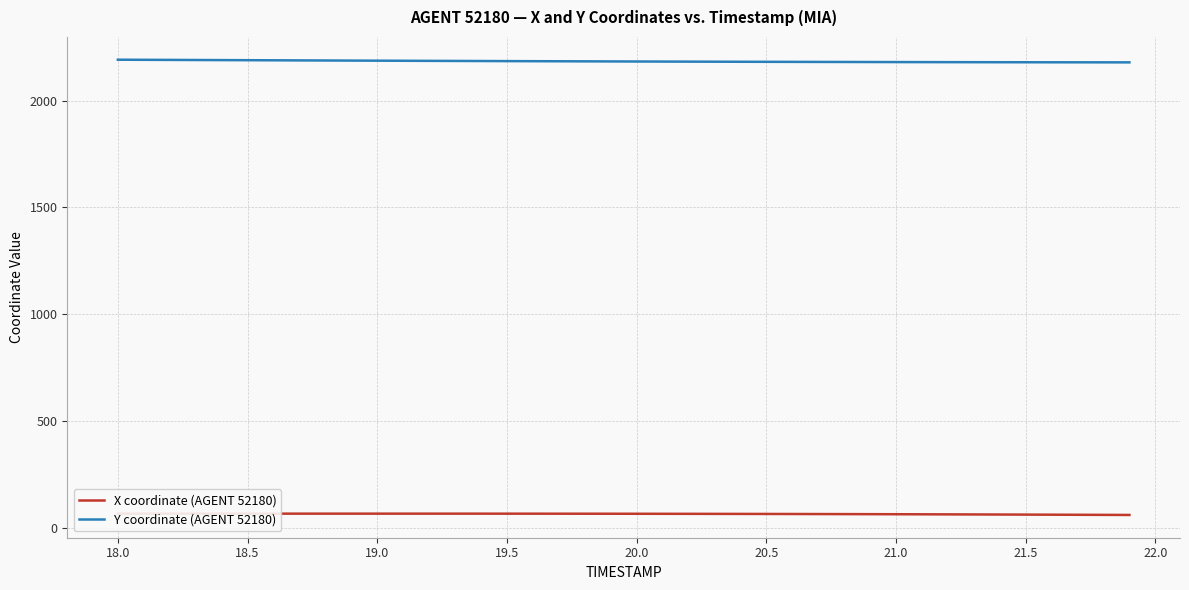

Rank the series by their average value, from lowest to highest.

X coordinate (AGENT 52180), Y coordinate (AGENT 52180)